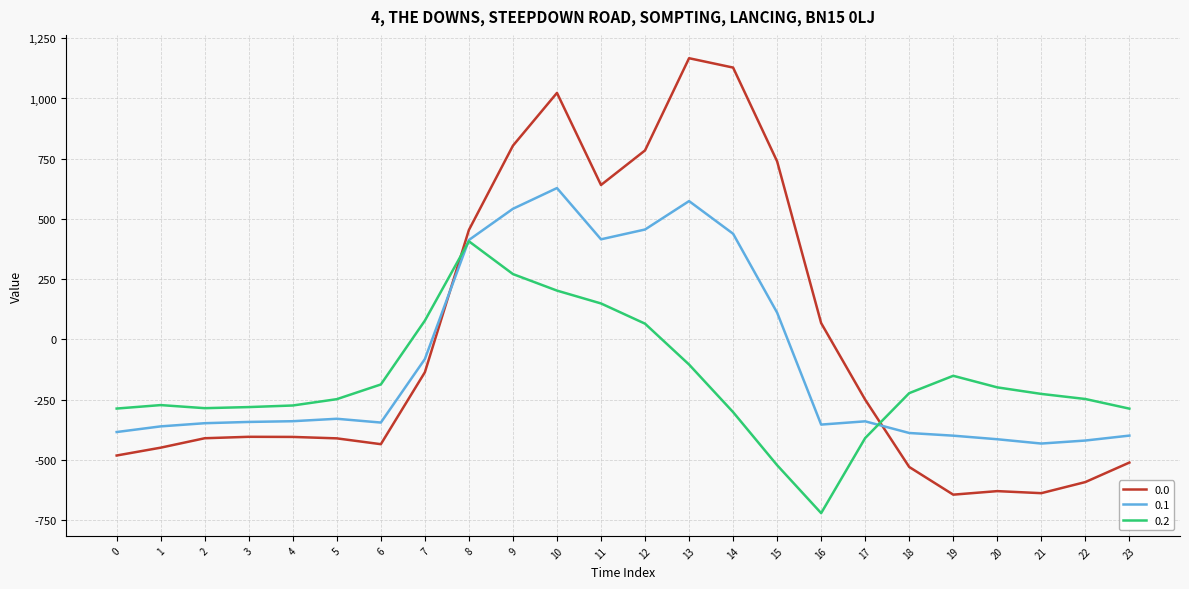

Is it true that 0.0 equals -785.8 at 22?

False